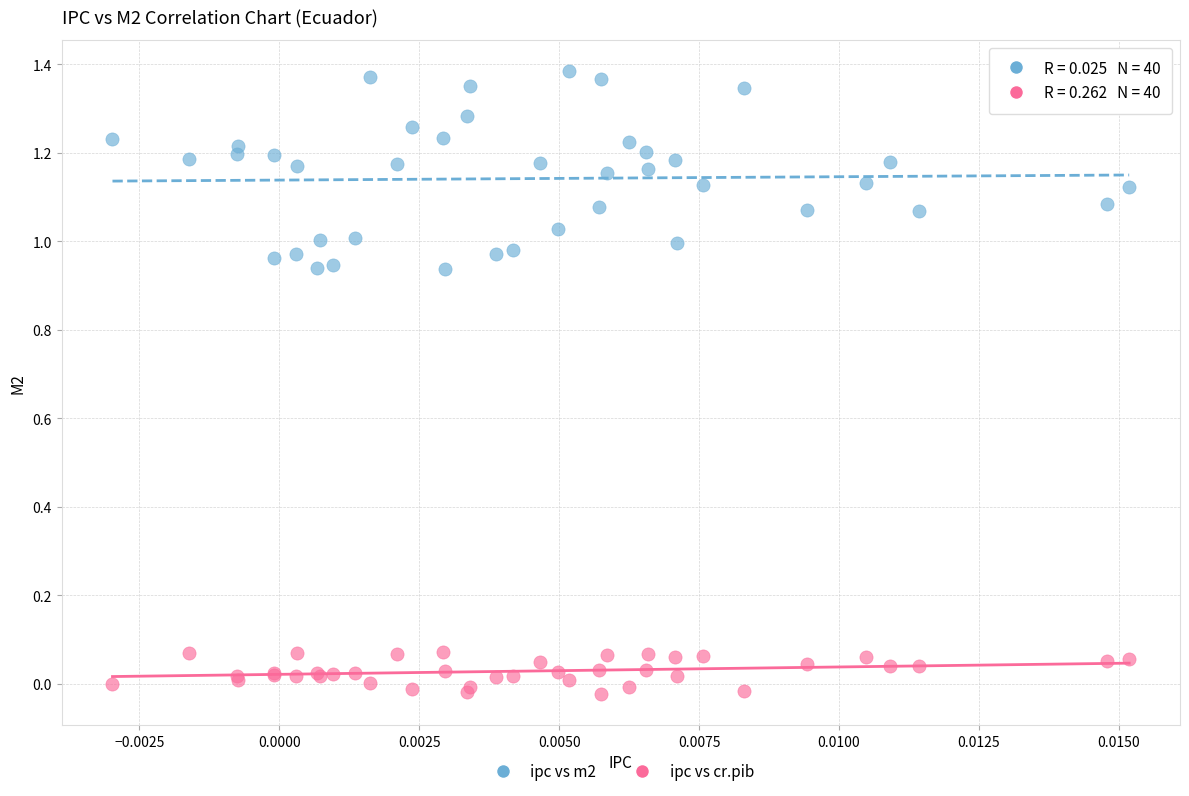

Which series reaches the maximum Y coordinate?

ipc vs m2